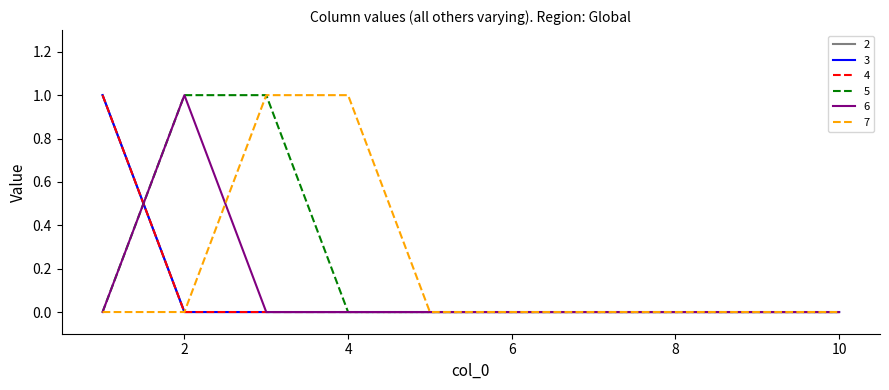

At which label does 3 reach its minimum?

2